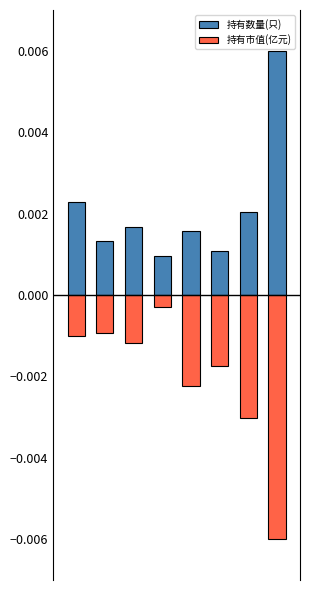

Are the bars horizontal?

No